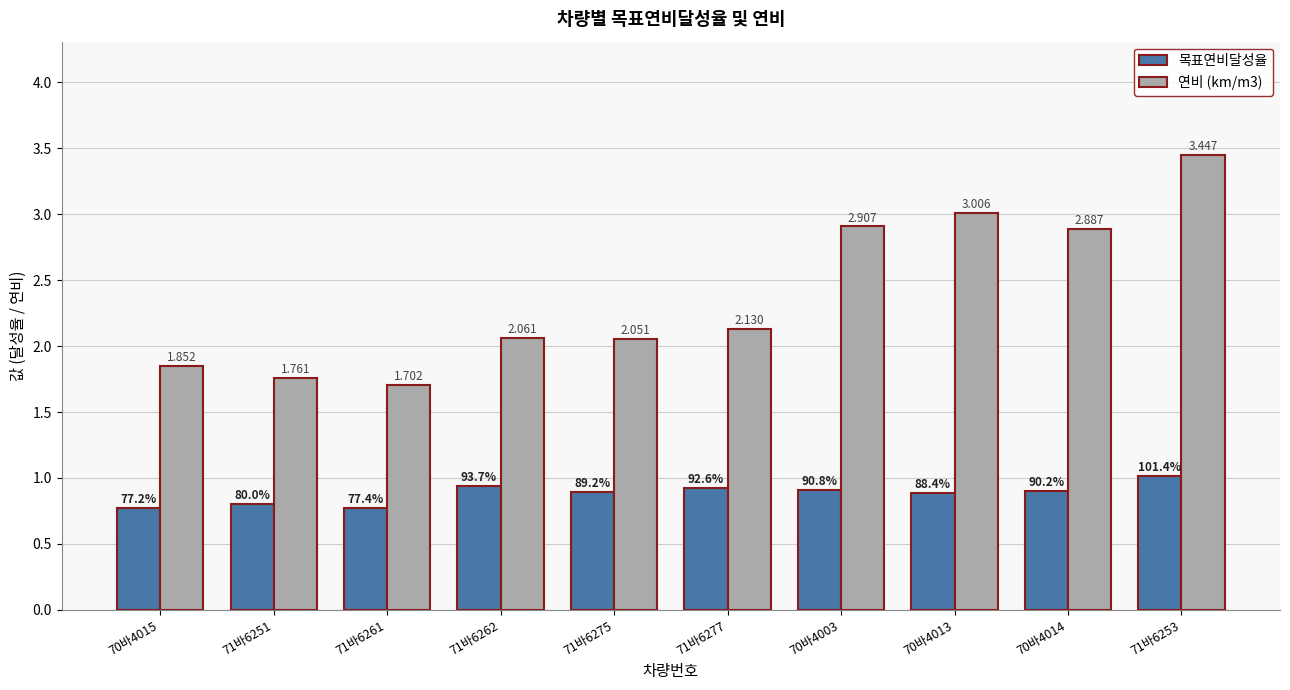

How many groups of bars are there?

10